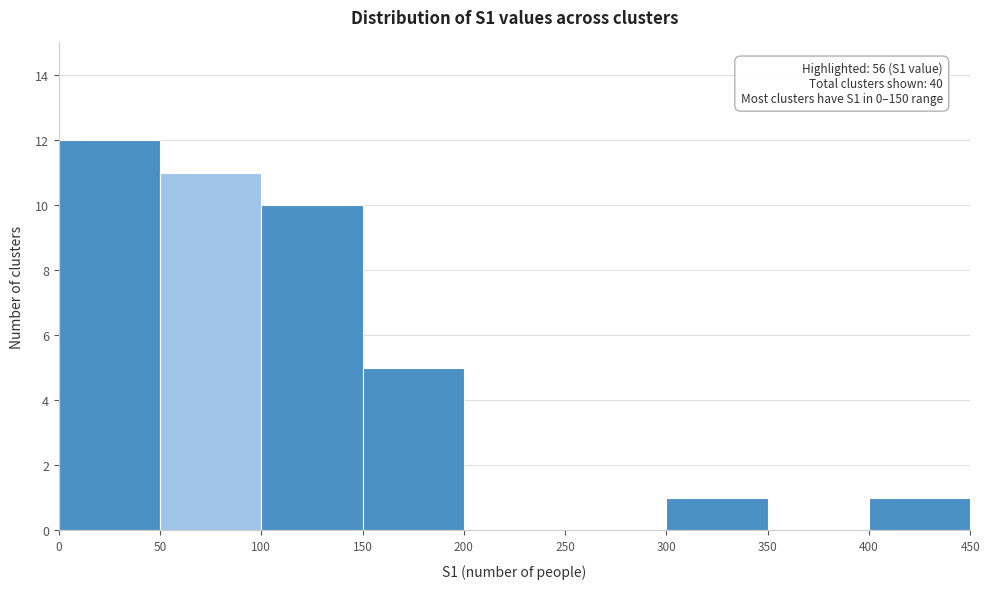

Over which range of the x-axis is the bar tallest?

0 to 50